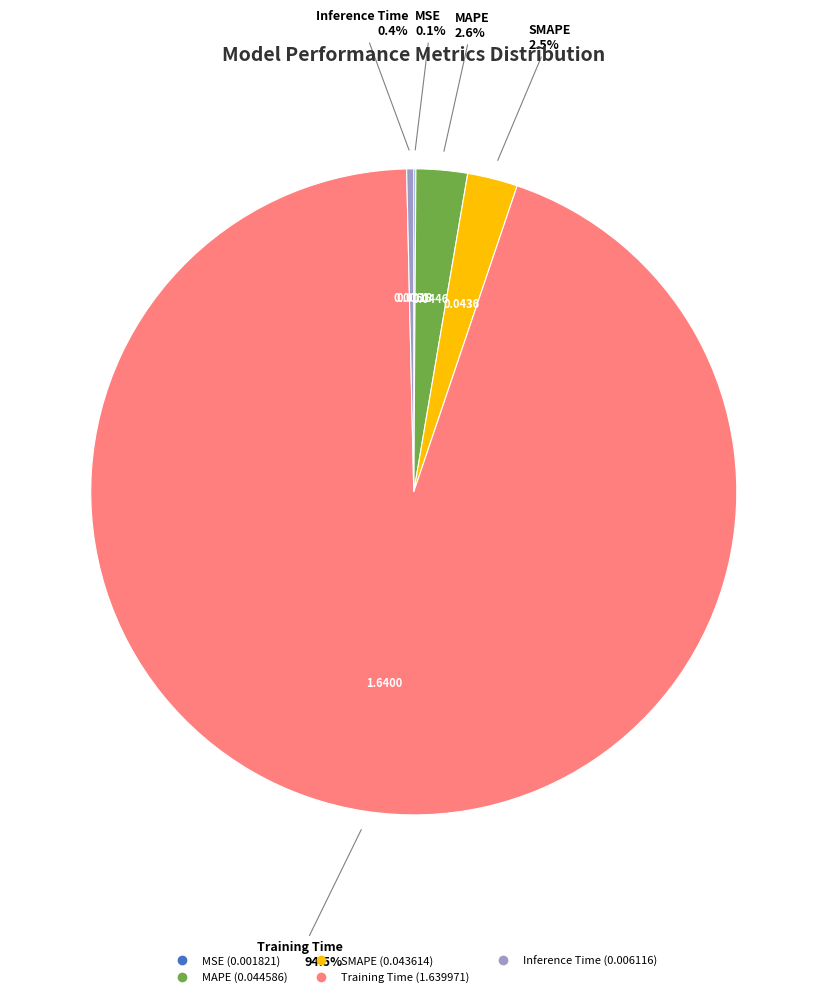

Which category has the biggest portion of the pie?

Training Time